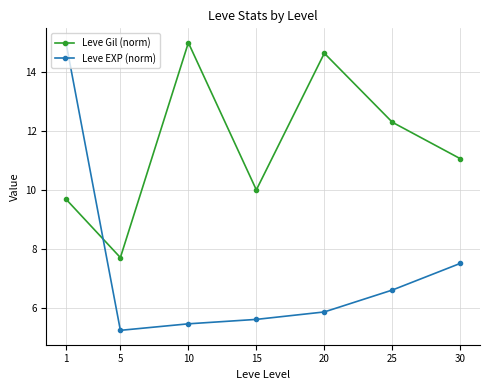

Rank the categories by Leve Gil (norm) value from highest to lowest.

10, 20, 25, 30, 15, 1, 5